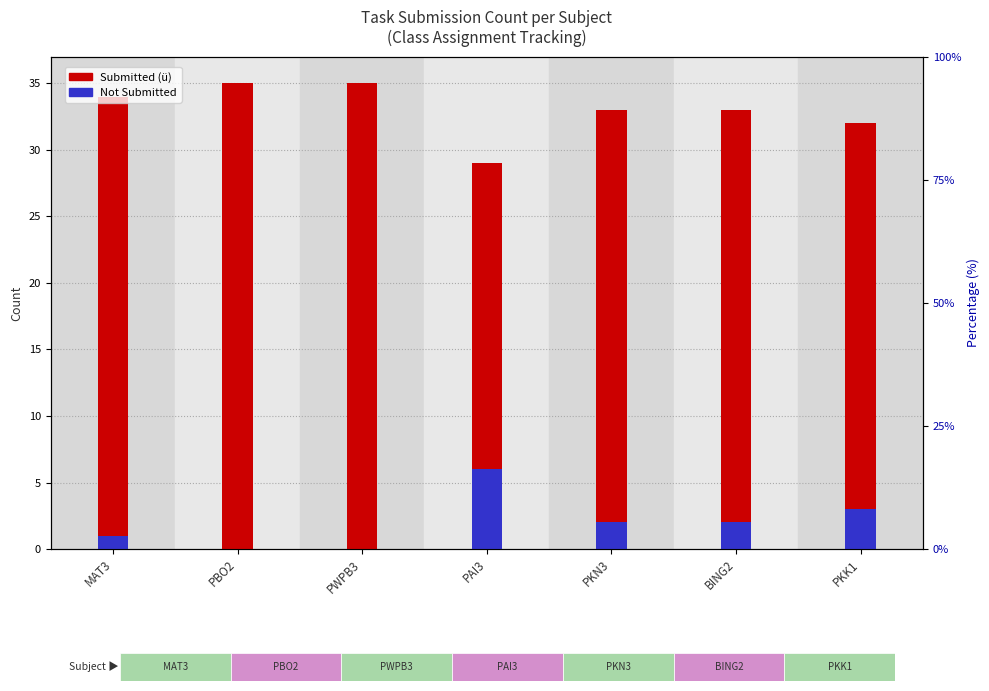

What is the highest value of the Submitted (ü) series?

35